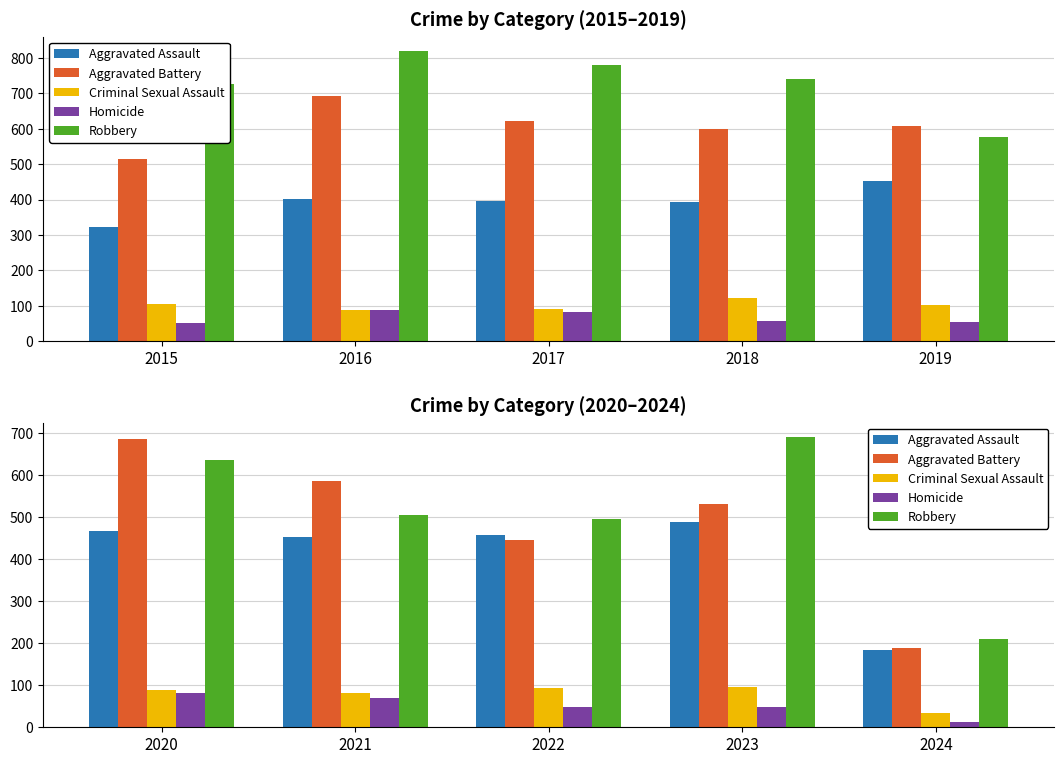

How many data points does each series have?

5